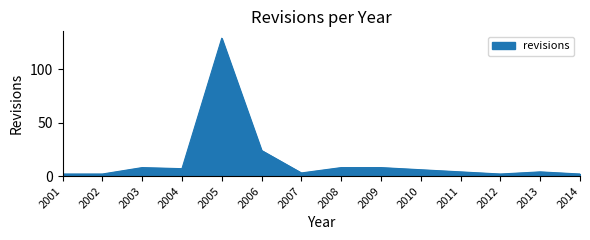

What is the sum of all values?

209